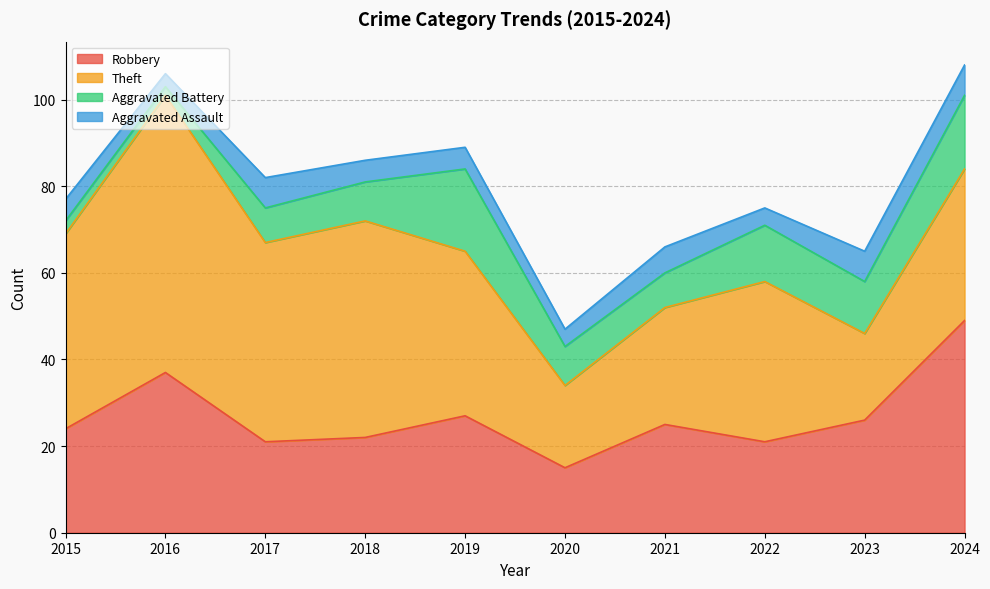

What are all the series names shown in the legend?

Robbery, Theft, Aggravated Battery, Aggravated Assault